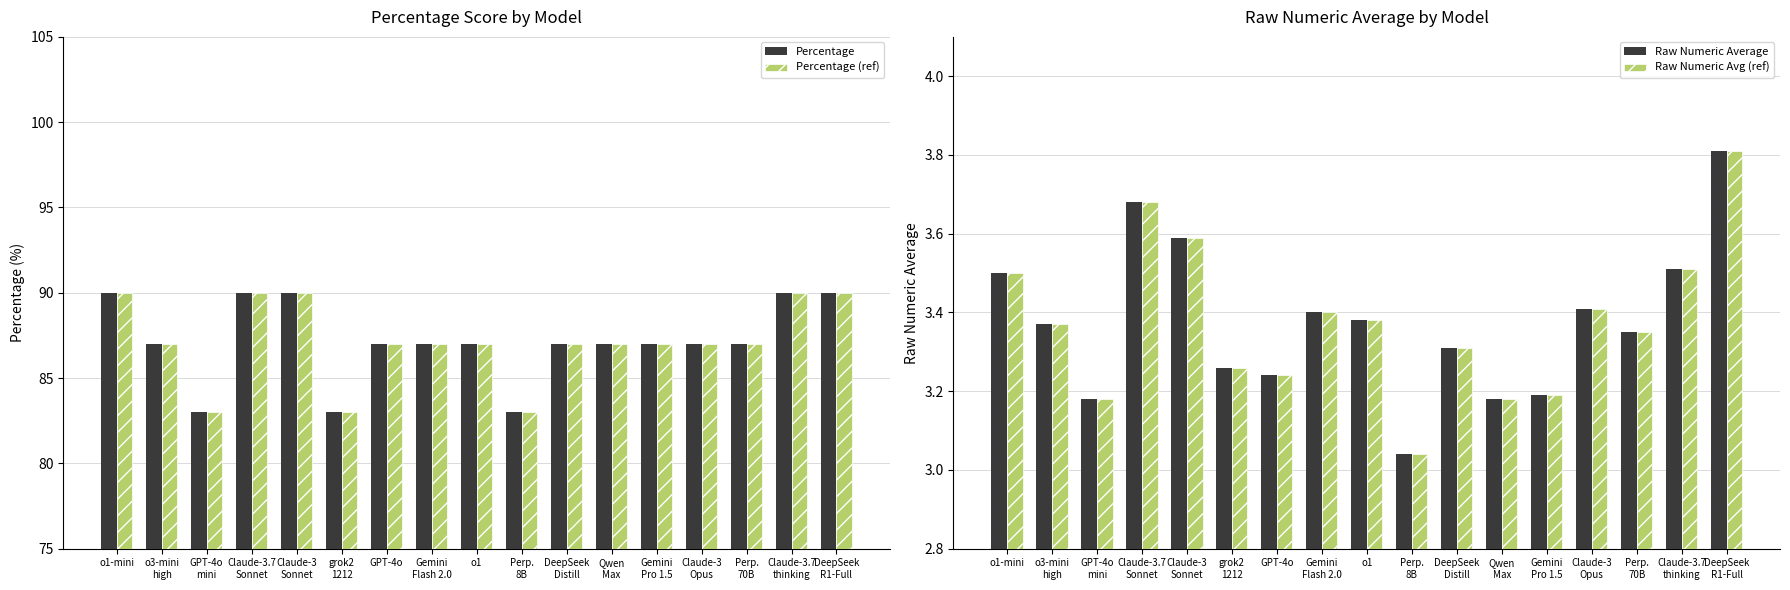

How many distinct data groups are displayed?

4